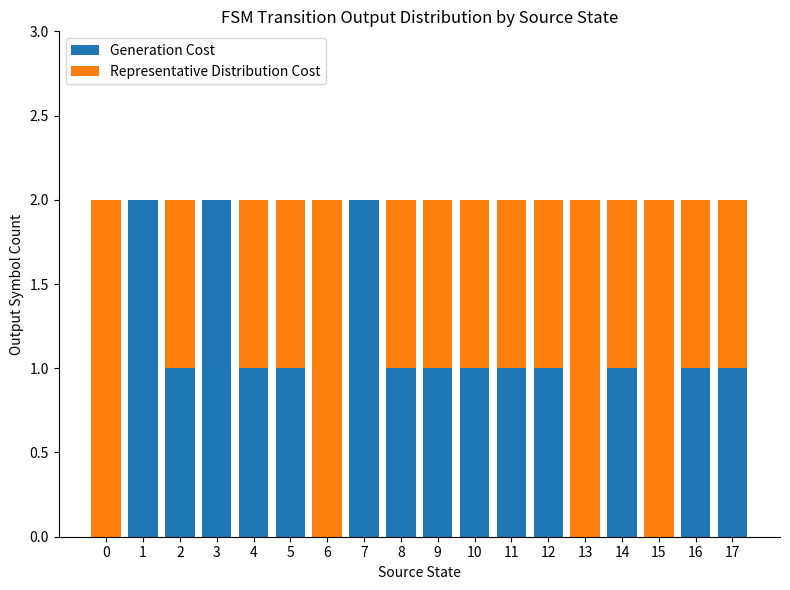

How many data points does each series have?

18